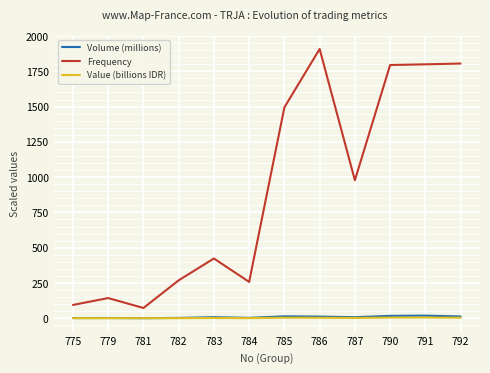

The value of Frequency at 790 is 836.4. True or false?

False